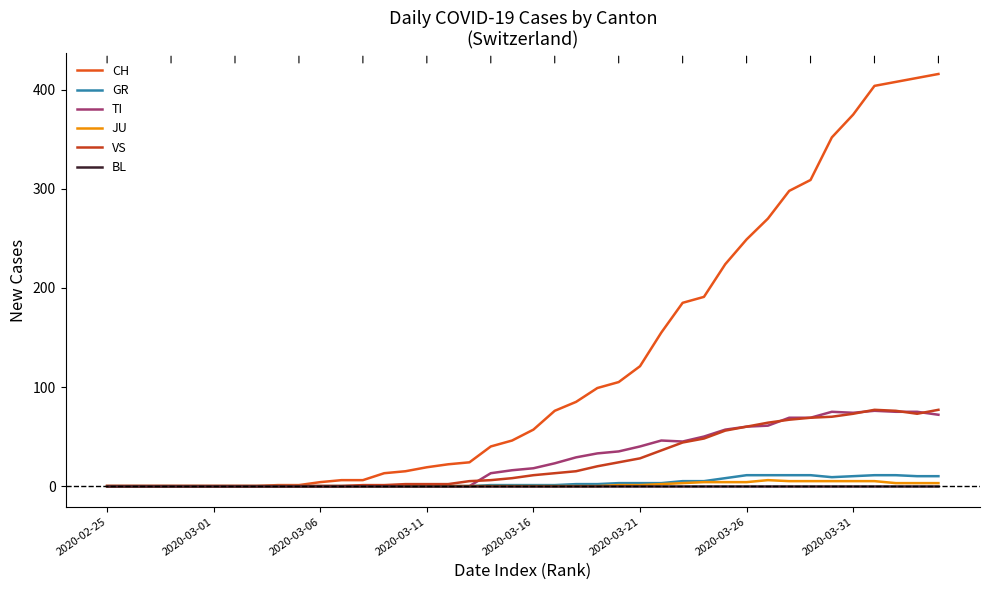

Is this an area chart (filled region under the line)?

No